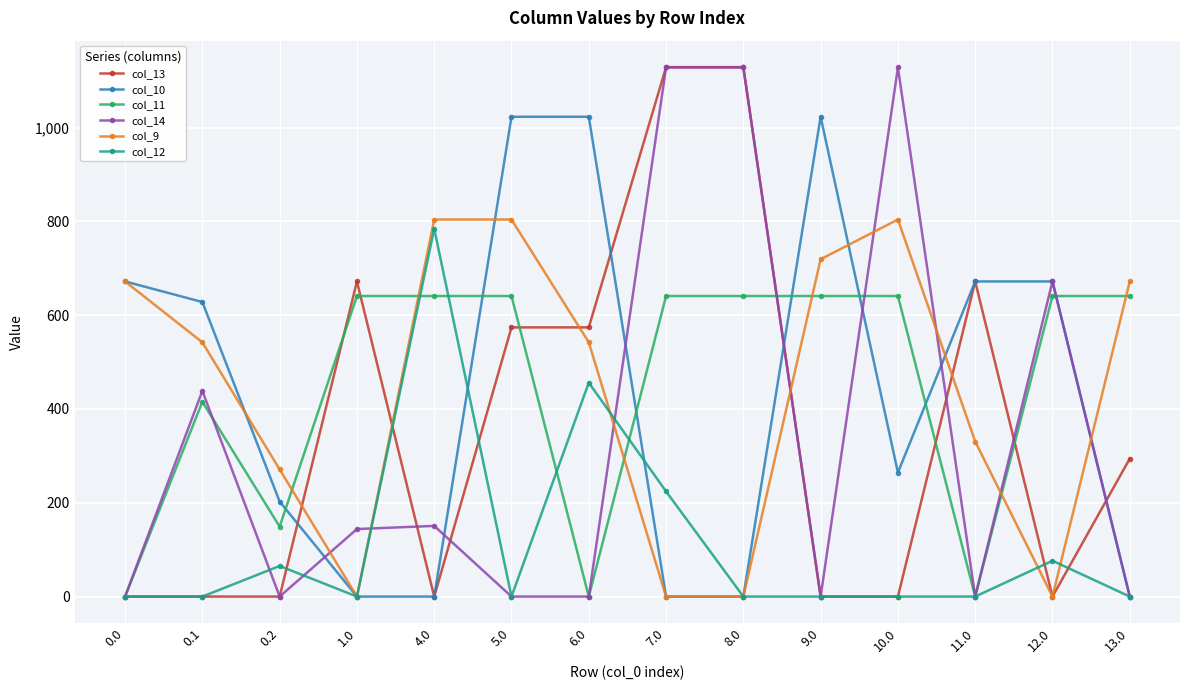

Is it true that col_10 equals -461.0 at 4.0?

False